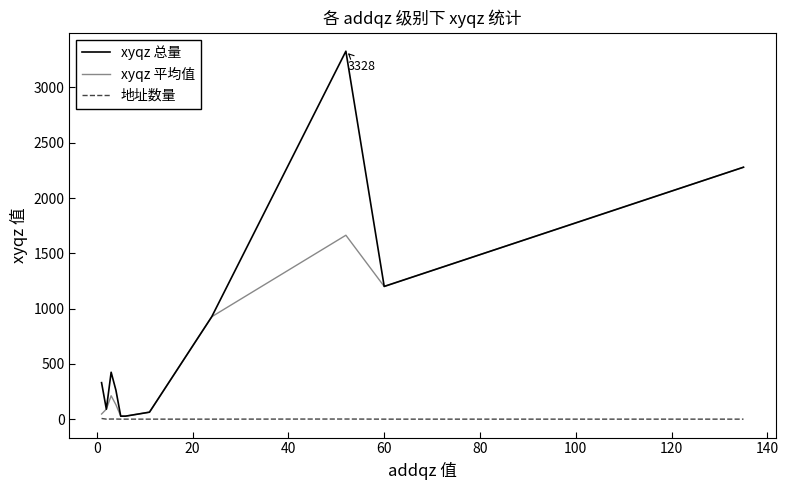

How many interior local peaks does the xyqz 总量 series have?

2